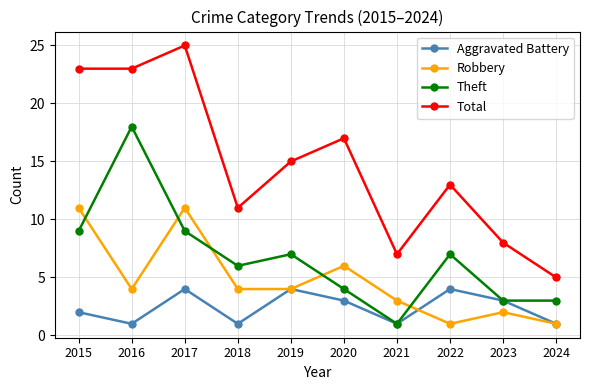

Where is the first local maximum for Aggravated Battery?

2017